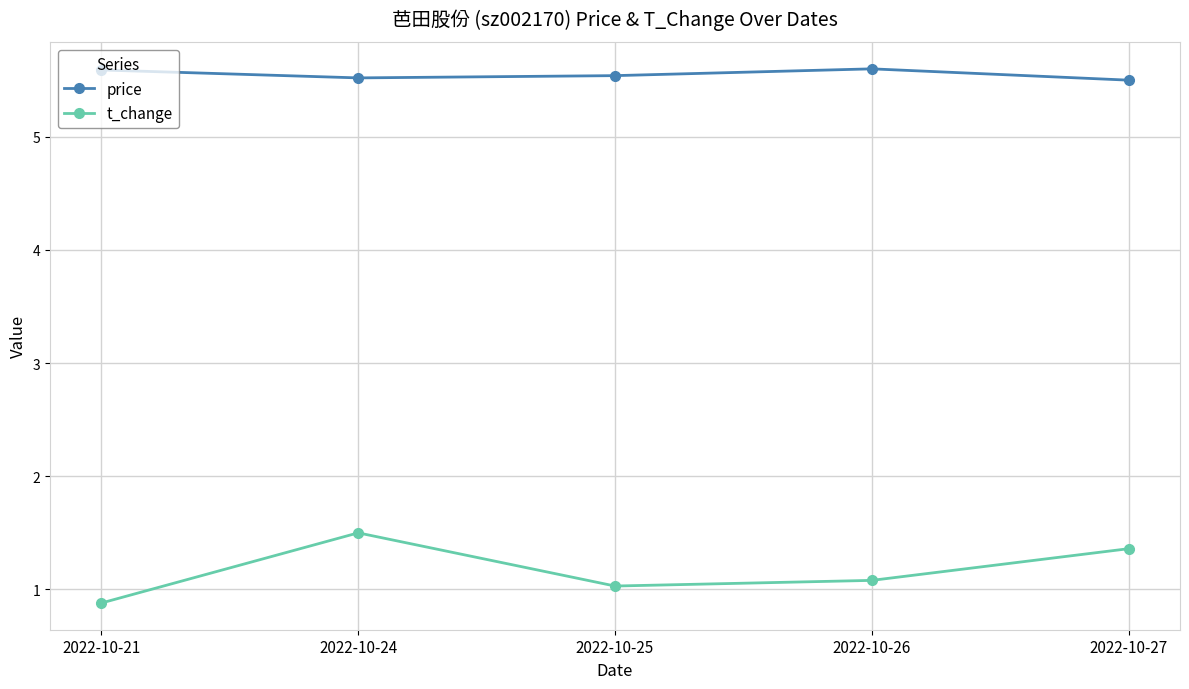

What is the difference between the maximum and minimum values in the t_change series?

0.6